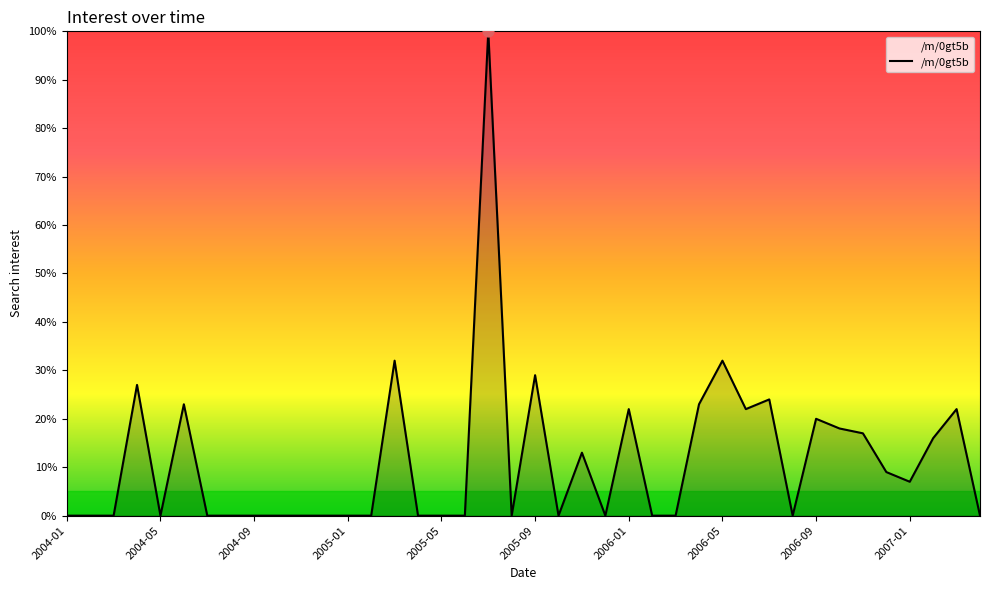

What is the maximum value shown in the chart?

100